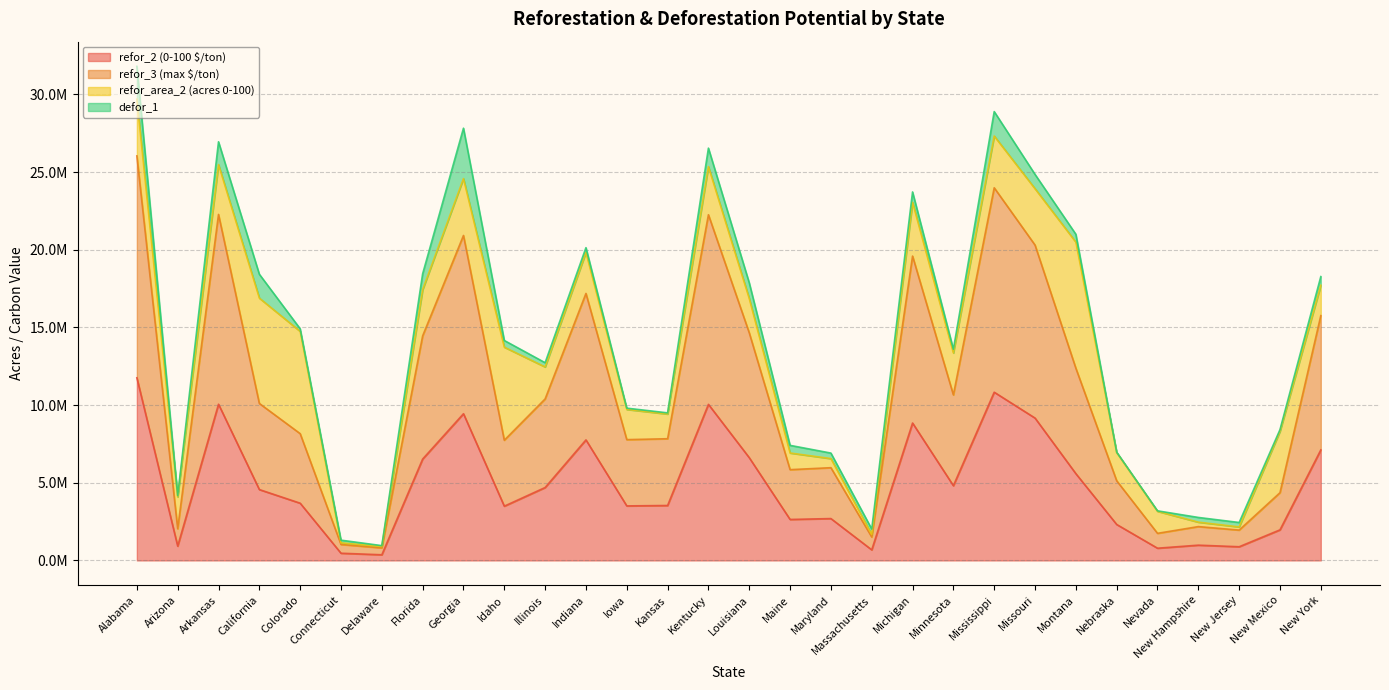

What value does the refor_2 (0-100 $/ton) series have at New York?

7114694.7